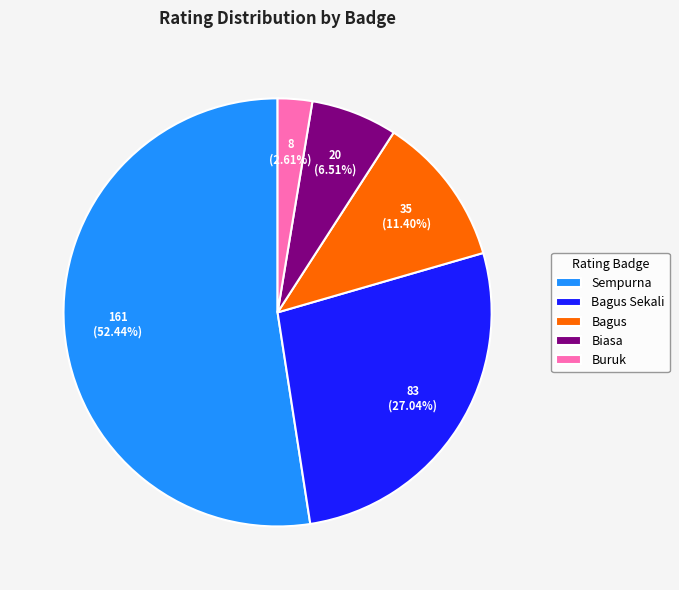

Which has a higher value, Bagus or Buruk?

Bagus